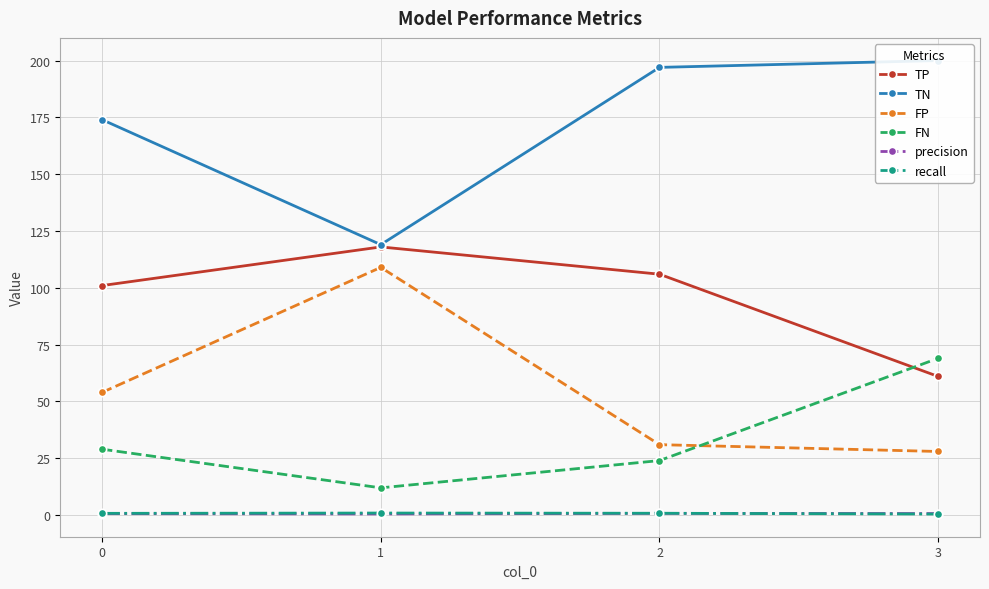

Which category has the highest value in the FP series?

1